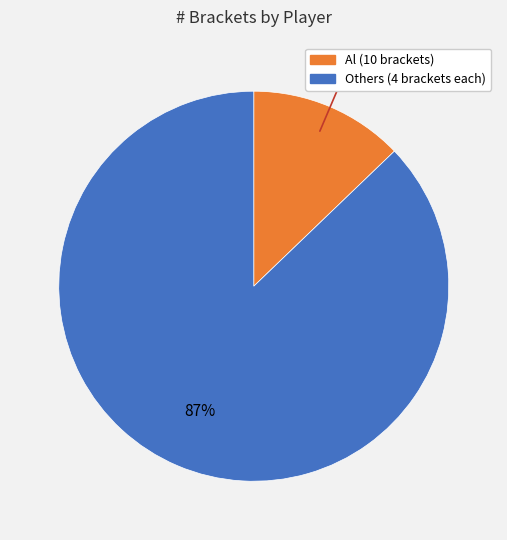

Is there any slice that represents more than half of the pie?

Yes